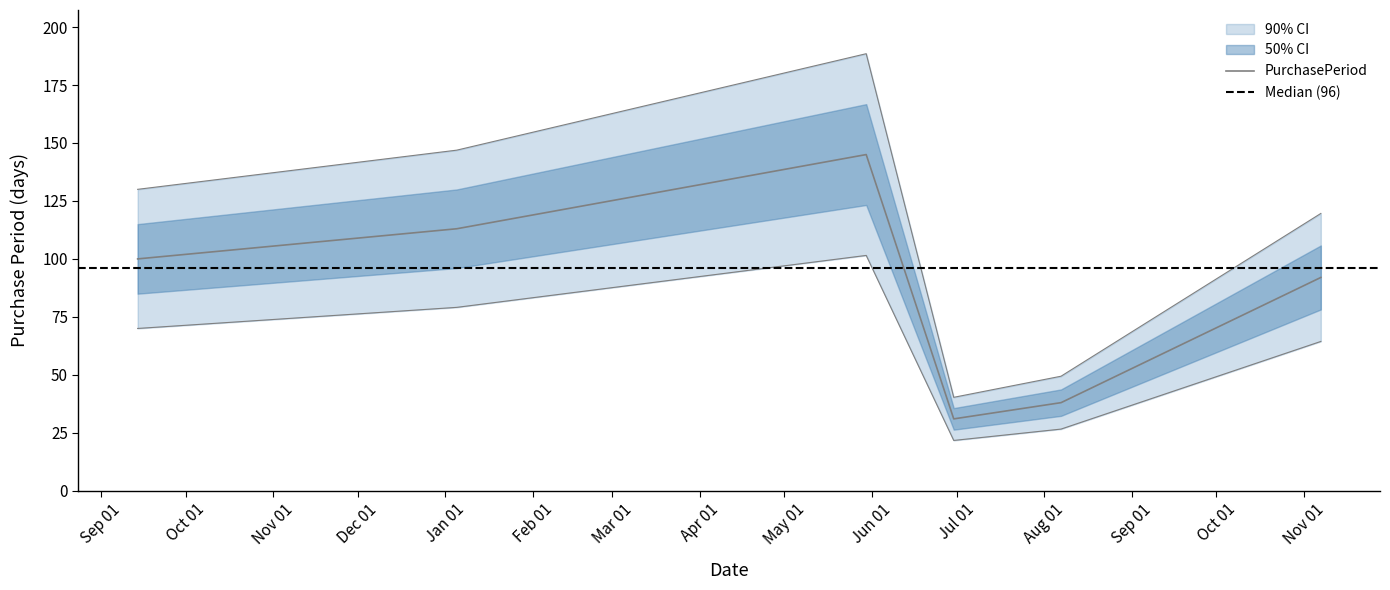

Reading left to right, what are all the values shown in this chart?

100	113	145	31	38	92